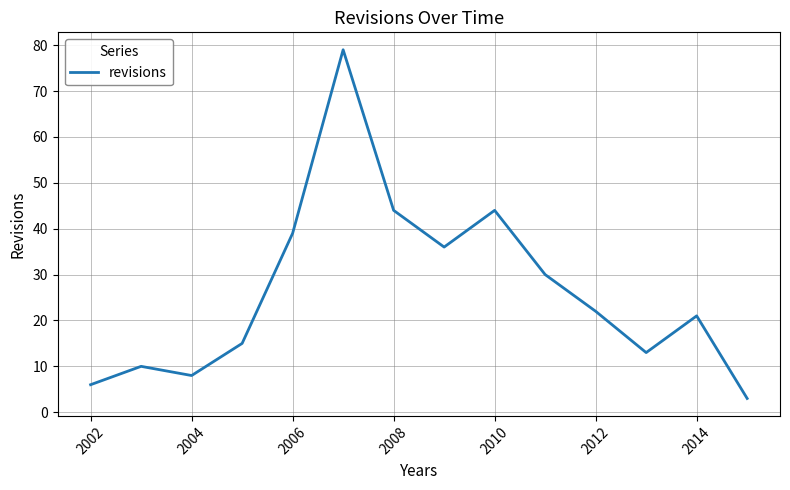

What is the minimum value shown in the chart?

3